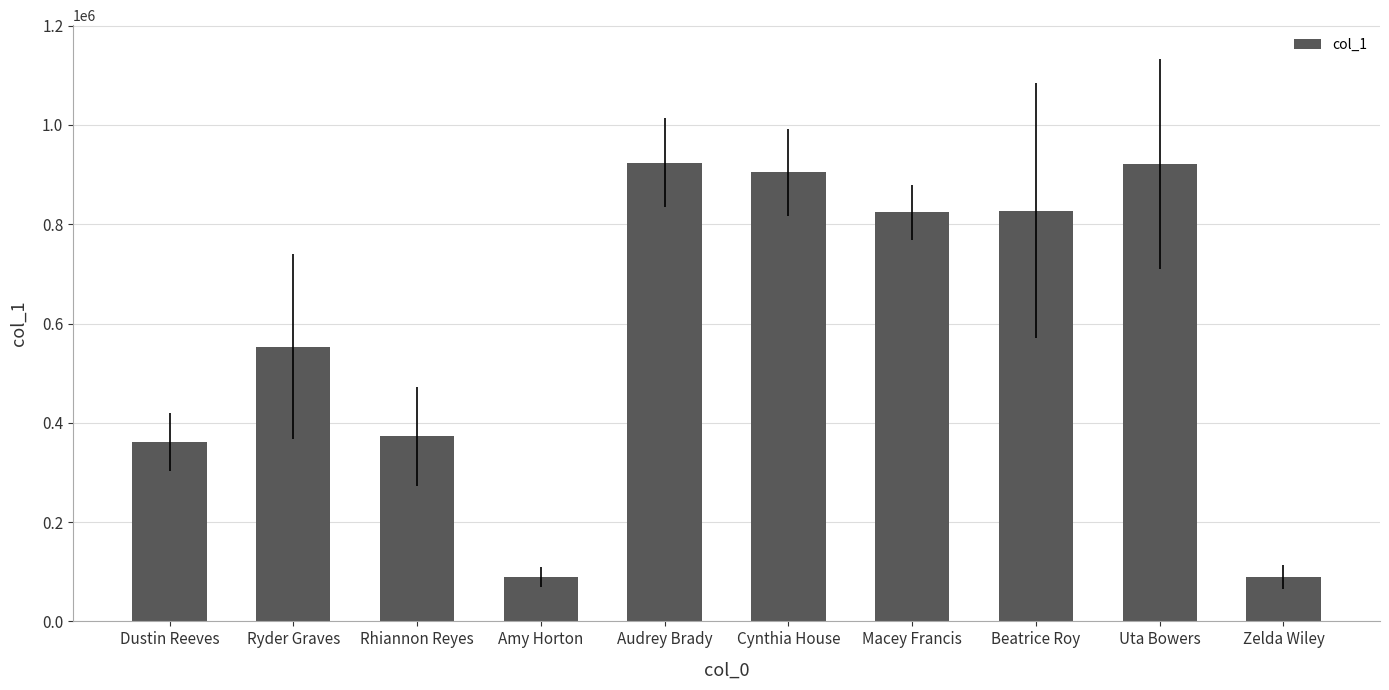

The chart shows a value of 372412.5 at Rhiannon Reyes. True or false?

True